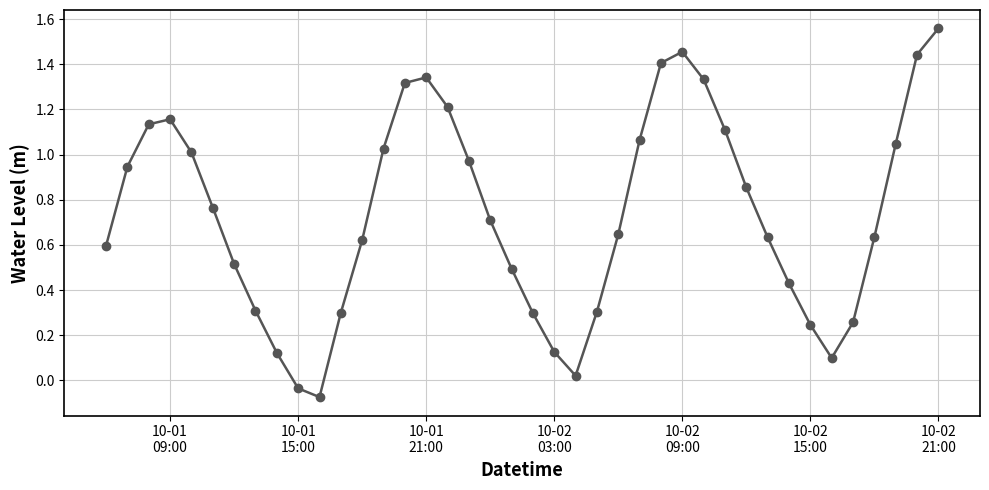

Is this an area chart (filled region under the line)?

No